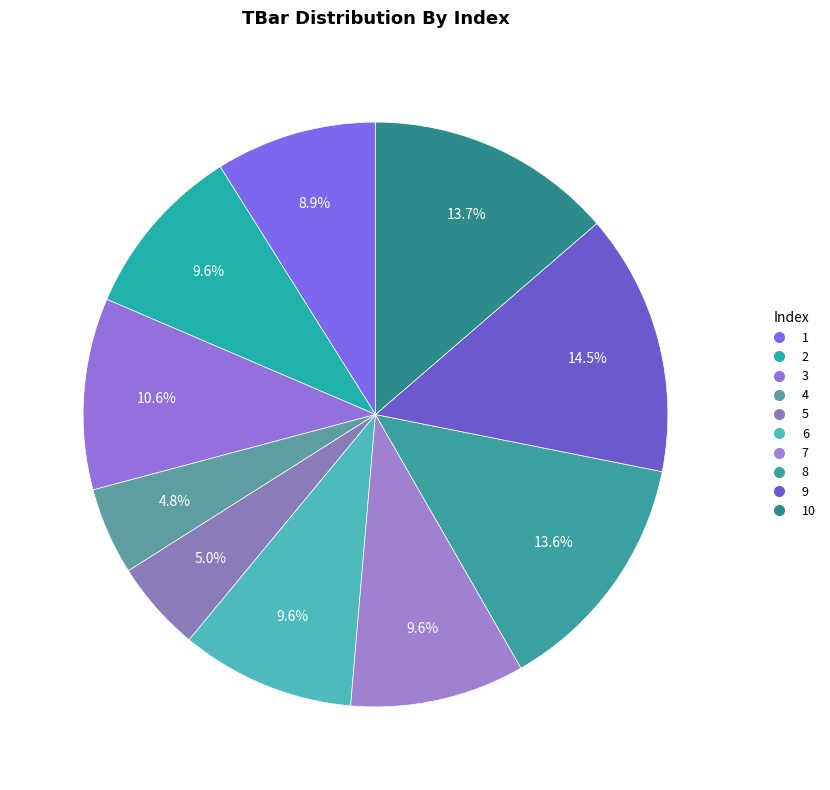

What is the largest slice in the pie chart?

9